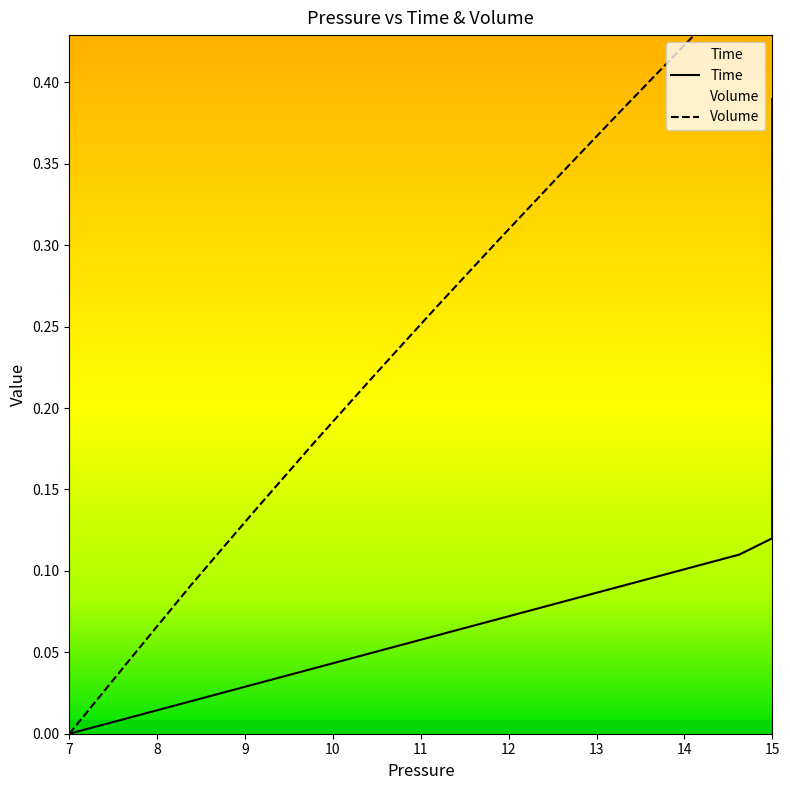

Which series has the widest spread of values?

Volume